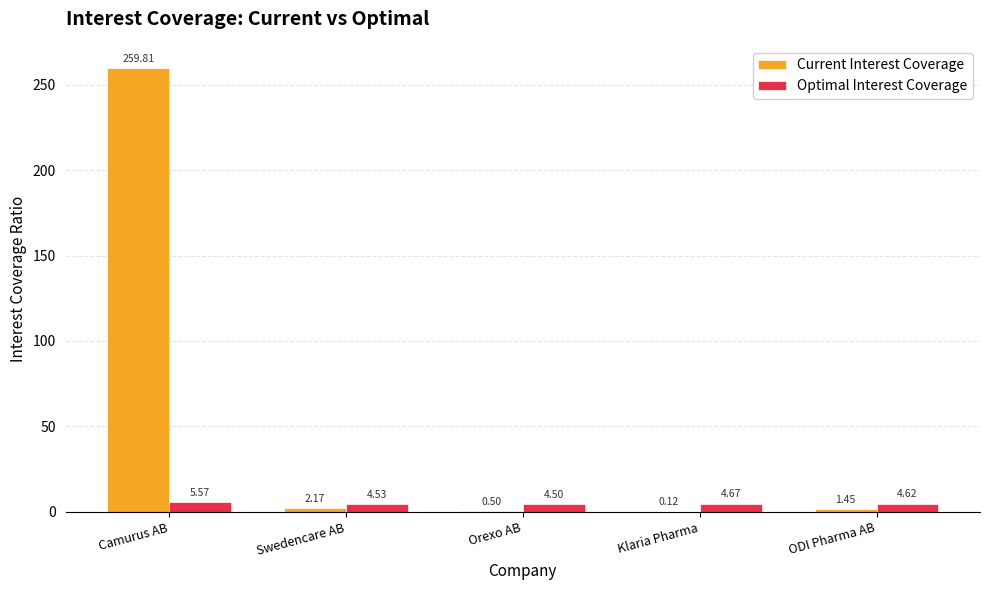

Which series has the largest total across all categories?

Current Interest Coverage